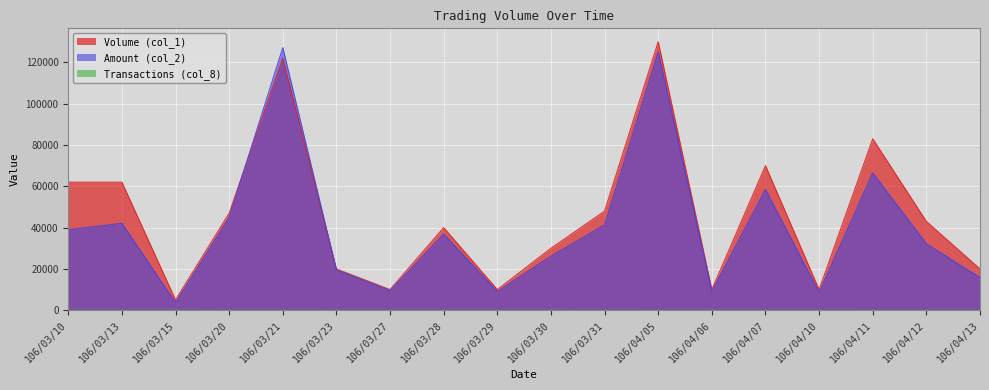

What is the average value of the Volume (col_1) series?

45667